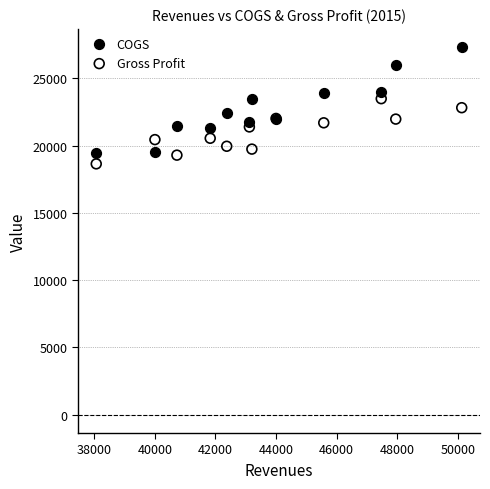

Which series has the largest Y range (max minus min)?

COGS